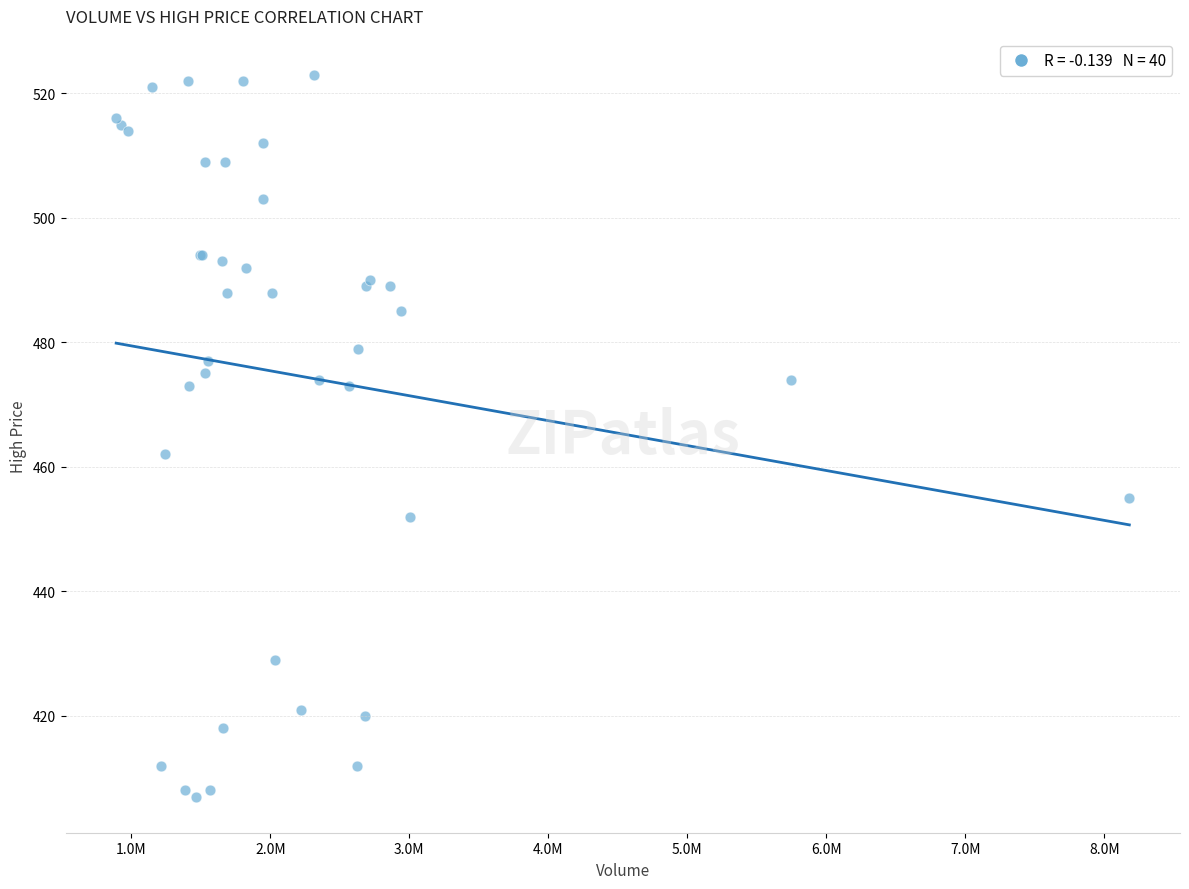

What Y value in the scatter plot is closest to 465?

462